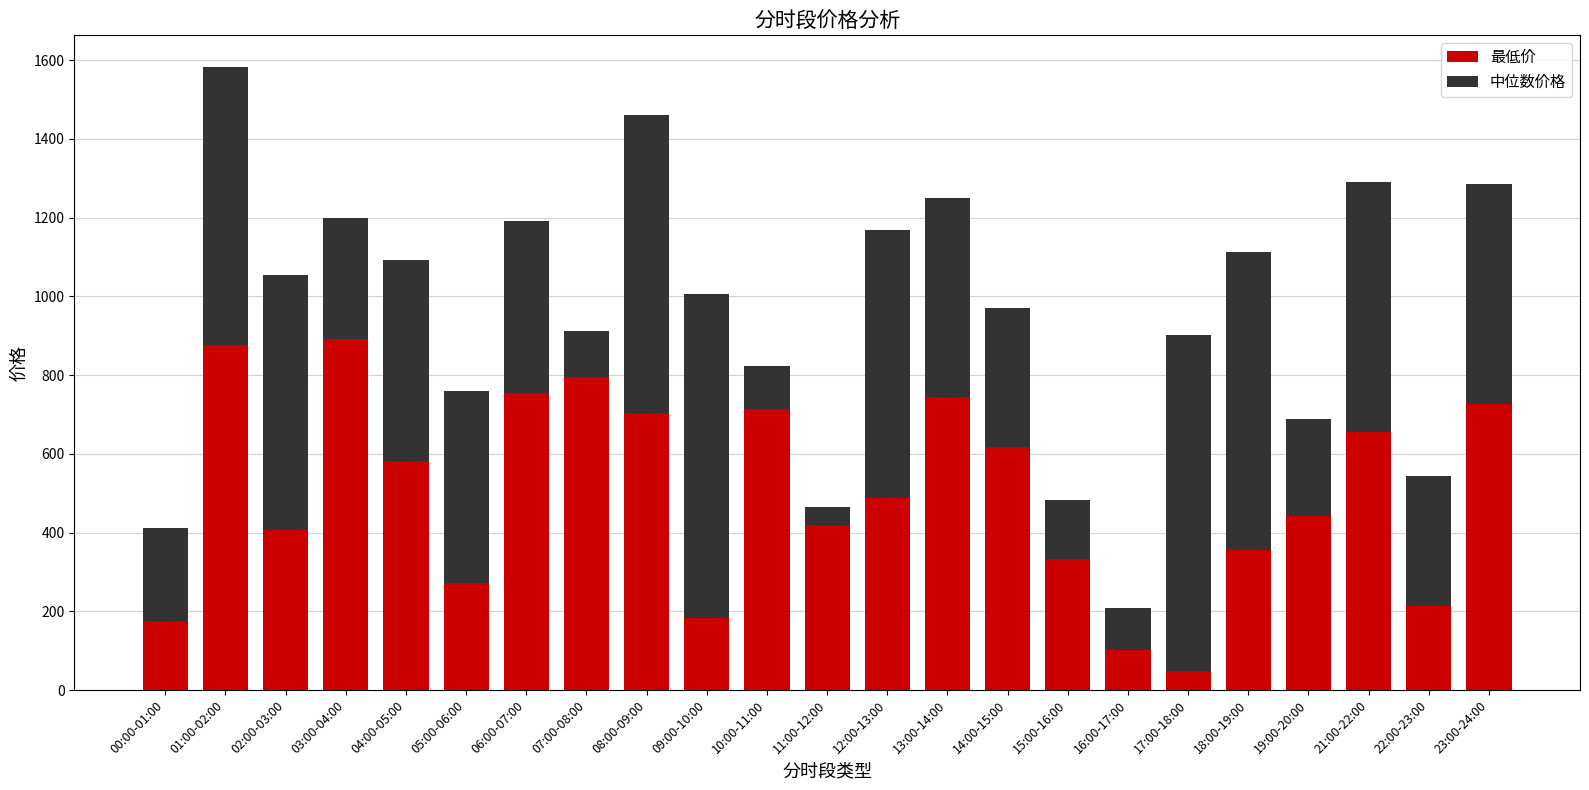

What is the total value across all series at 09:00-10:00?

1006.2